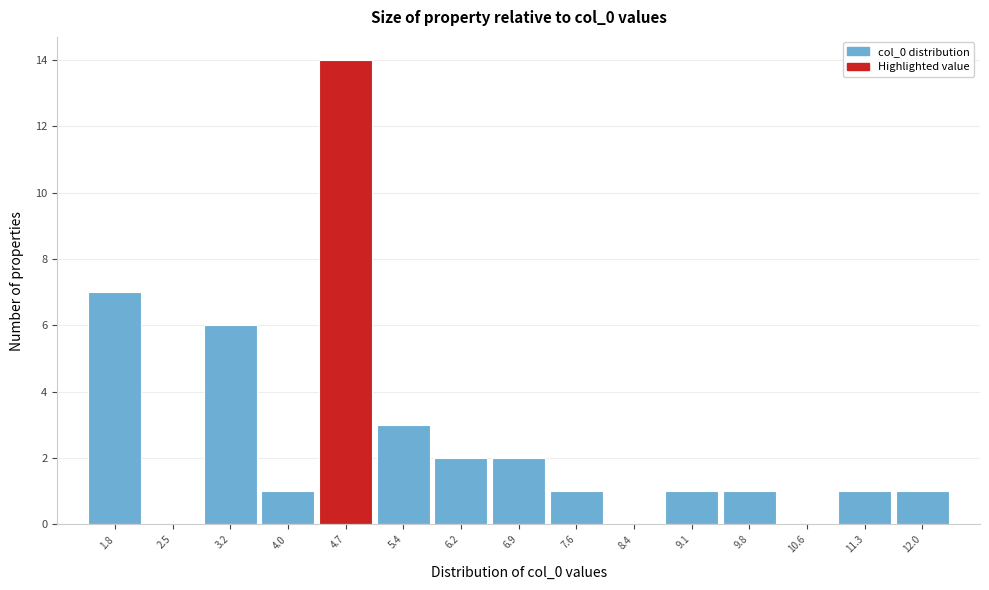

Over which range of the x-axis is the bar tallest?

4.3 to 5.1